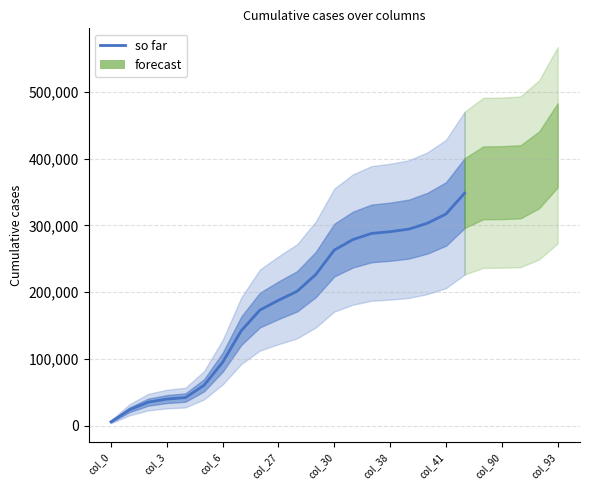

Is it true that the value at 16 is 294396.7?

True